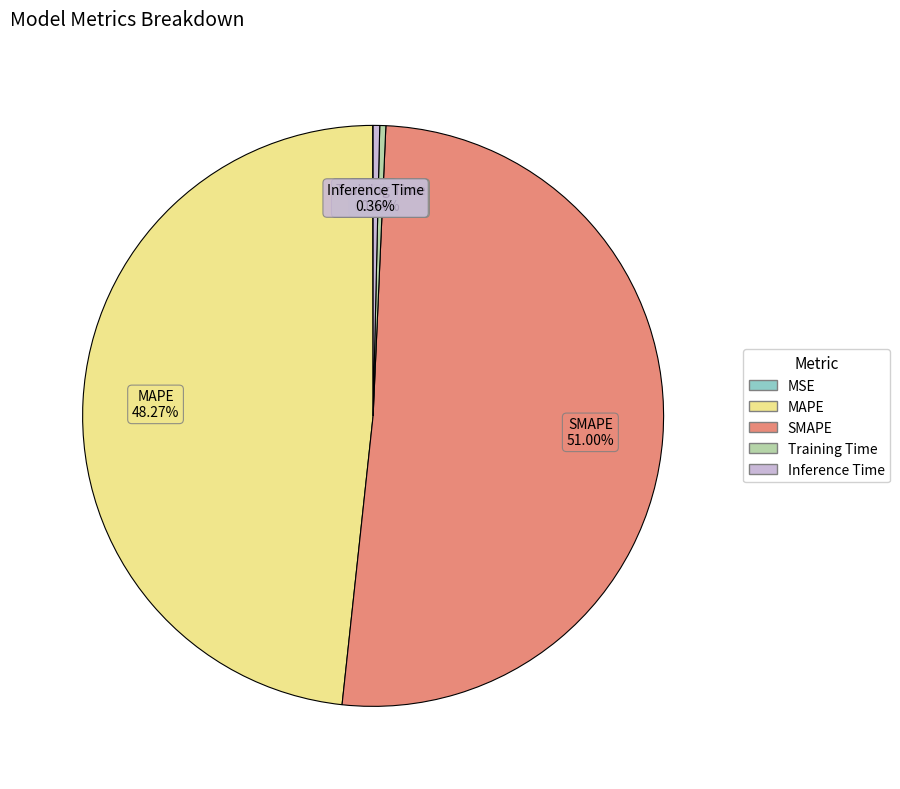

Between Inference Time and SMAPE, which is larger?

SMAPE